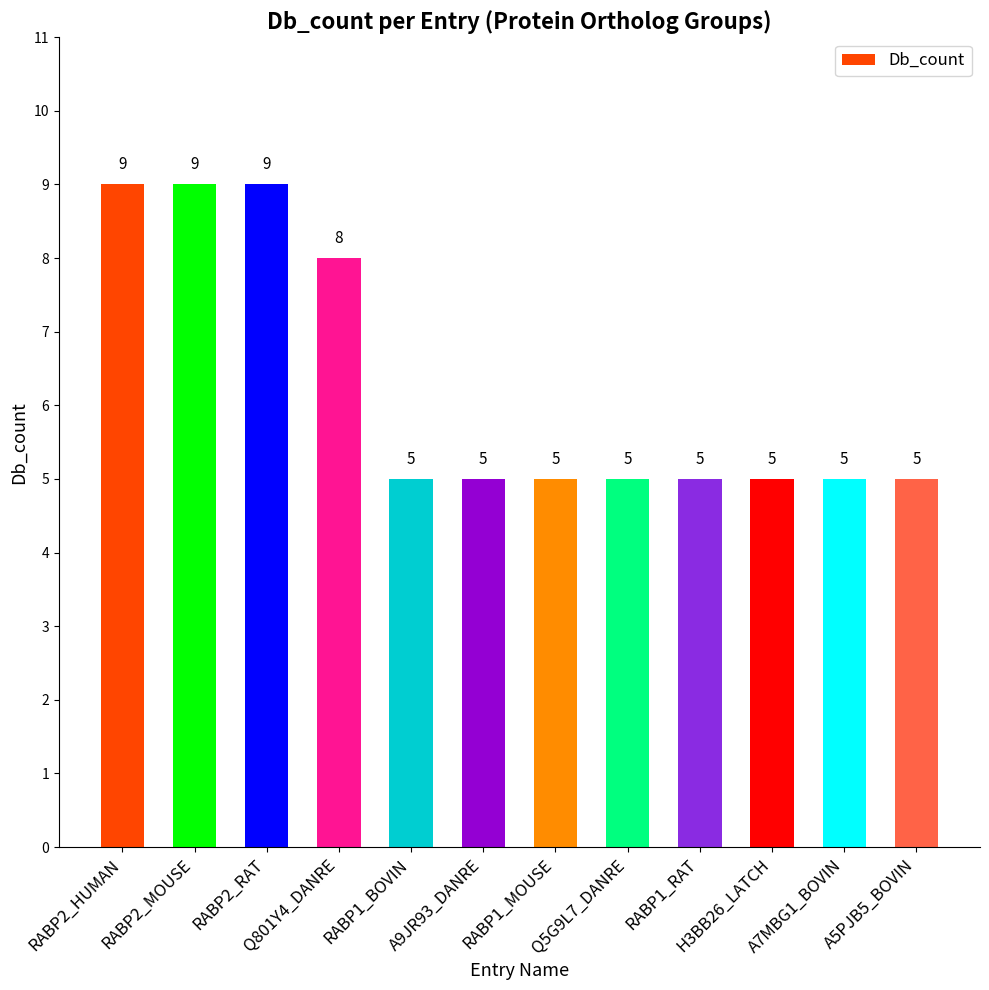

What is the smallest value displayed?

5